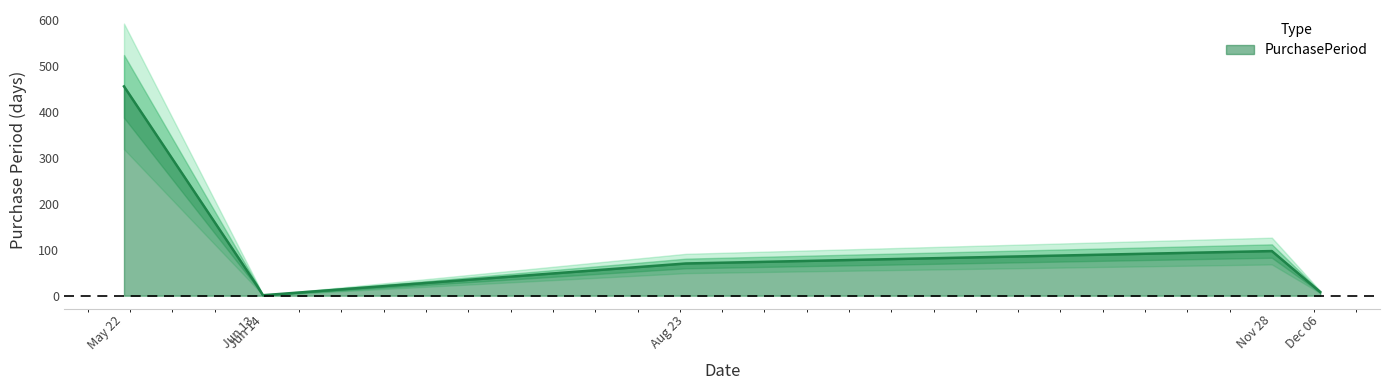

What is the maximum value for PurchasePeriod?

455